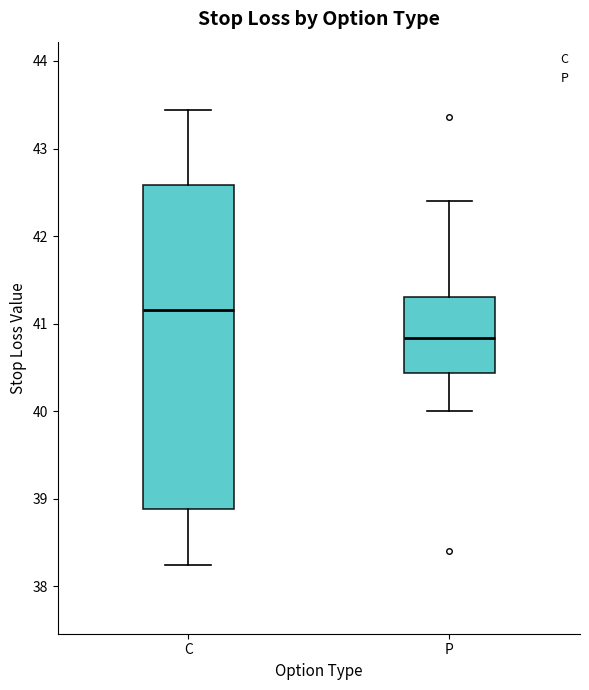

Comparing the boxes themselves (not the whiskers), which one is the tallest?

C